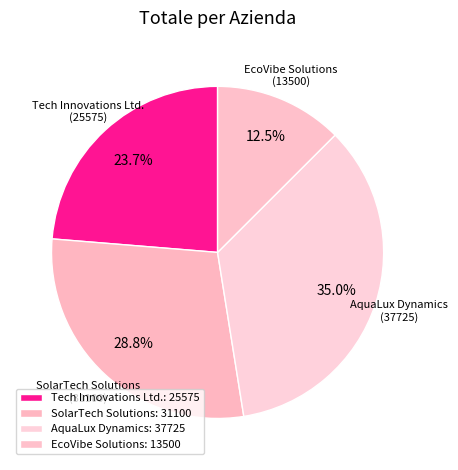

To the nearest percent, what is the difference between the Tech Innovations Ltd. and EcoVibe Solutions slice percentages?

11%